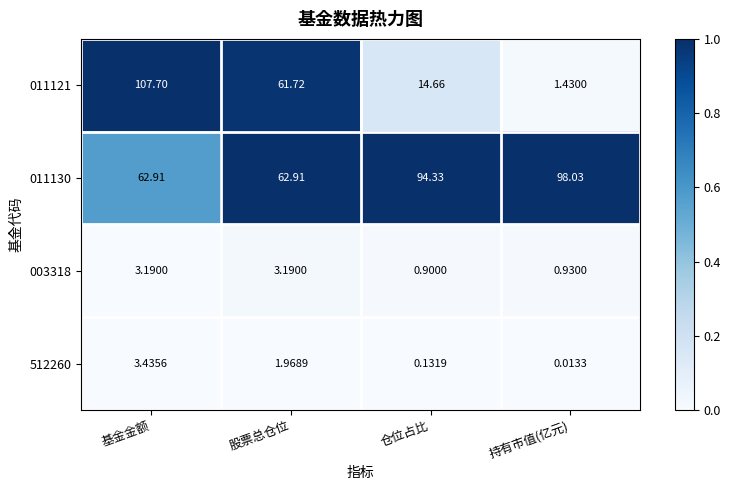

At which category does the chart reach its minimum across all series?

持有市值(亿元)